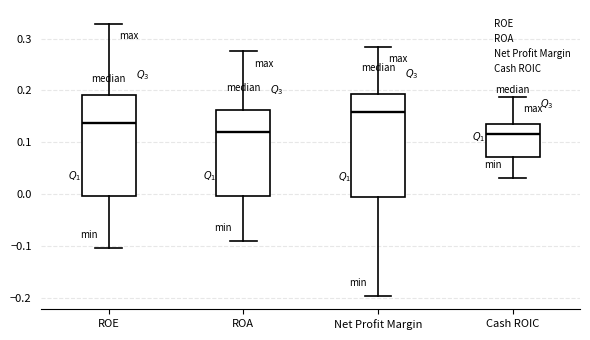

Where is the lower edge of the box for ROA on the y-axis? The values are not printed on the chart, so give them approximately, as read against the axis.

0.00